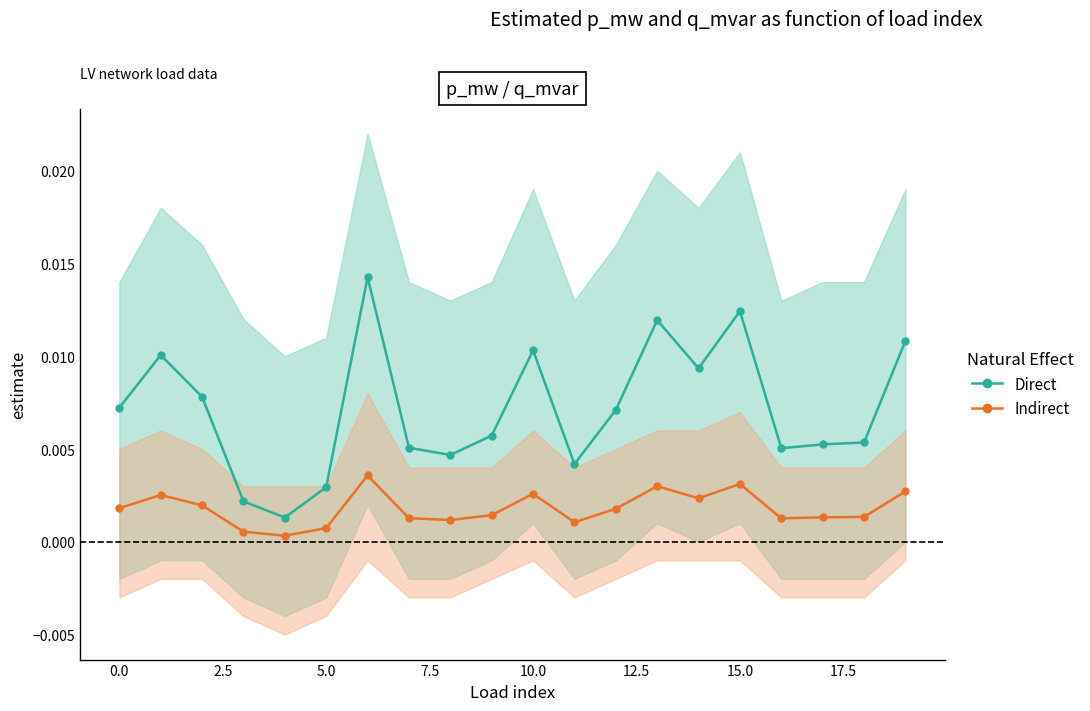

Is it true that Direct equals 0.0 at 15?

False